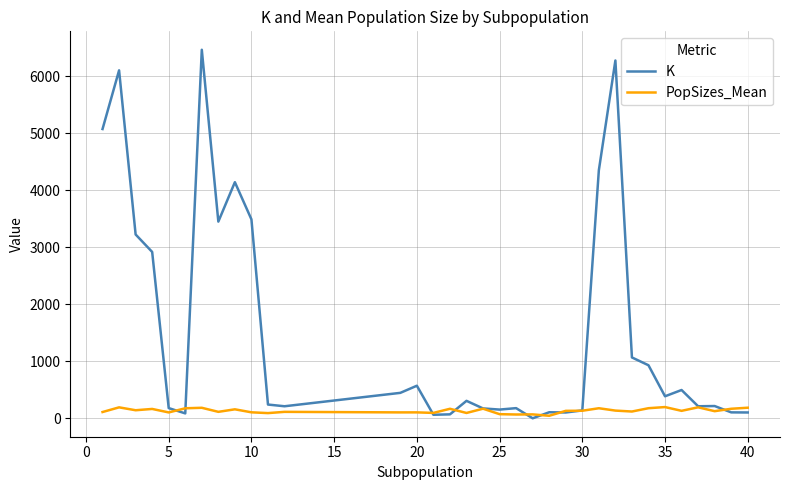

Which series has the largest total across all categories?

K